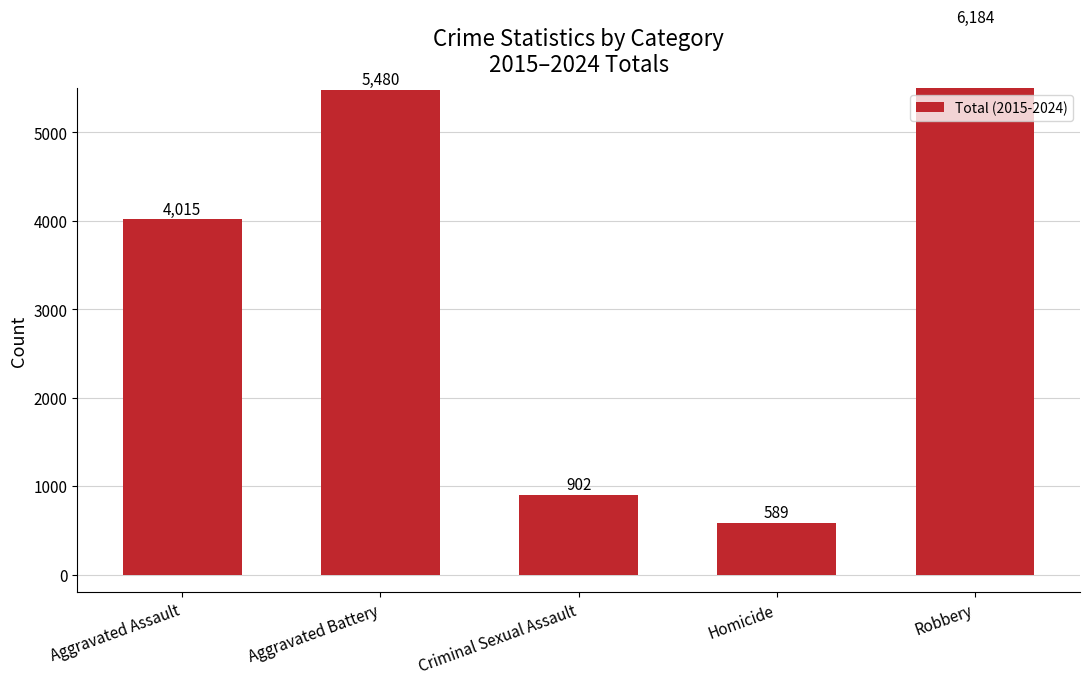

At which label does the data first exceed 4015?

Aggravated Battery